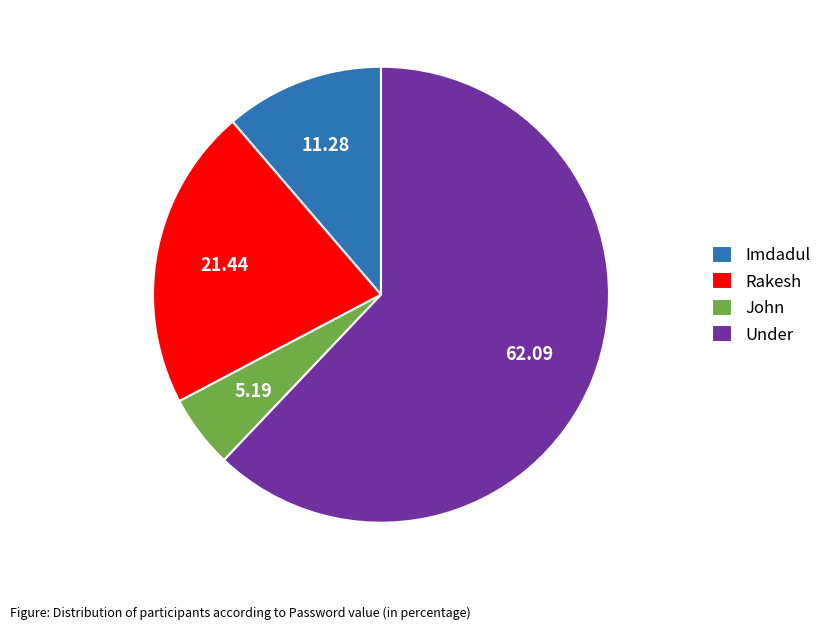

Rank the categories by value from highest to lowest.

Under, Rakesh, Imdadul, John